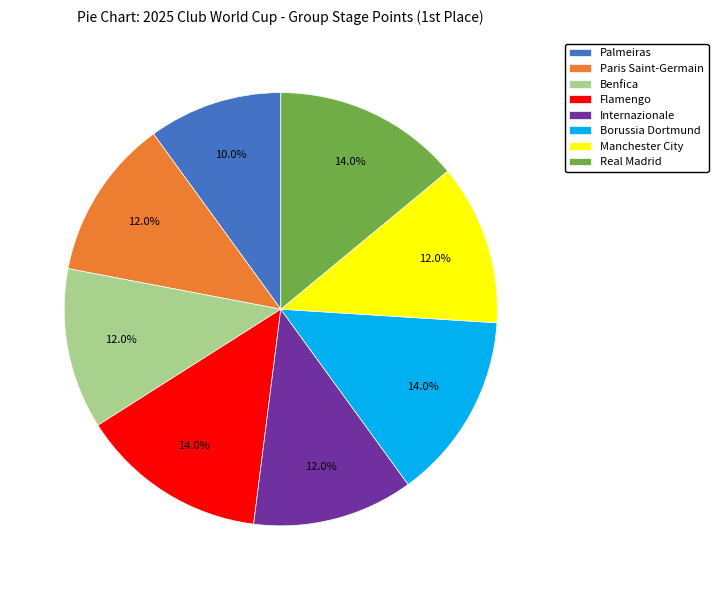

Is it true that Internazionale is 12% of the pie?

True